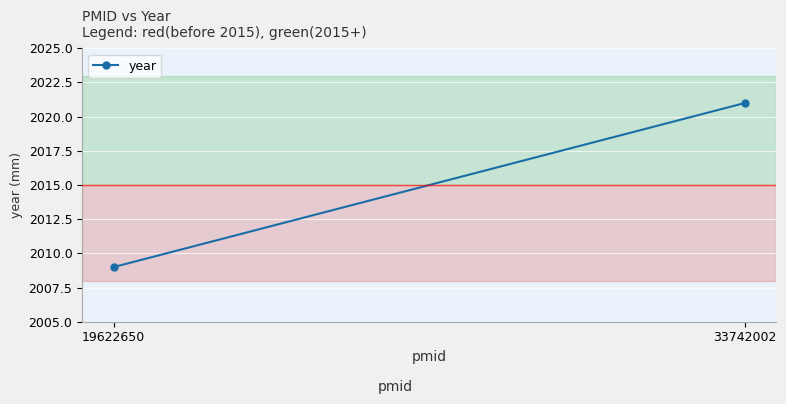

What is the change in value from 19622650 to 33742002?

+12